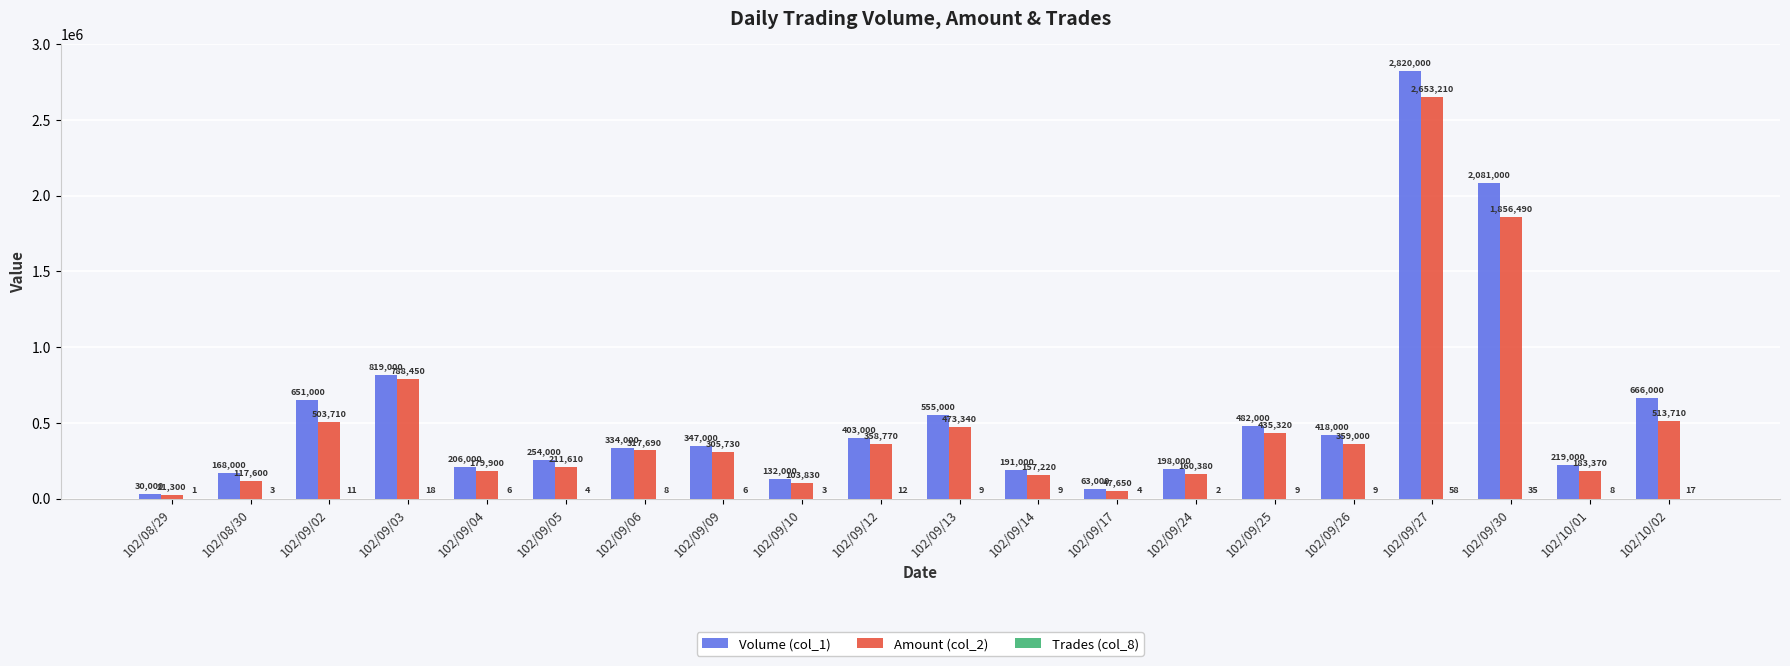

At which category is the sum across all series the highest?

102/09/27